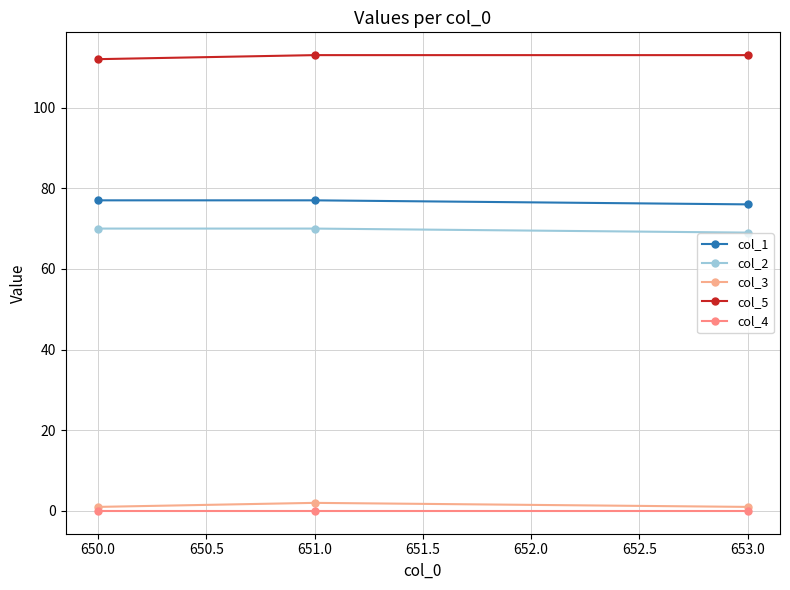

Reading left to right, list all the values displayed in this chart.

col_1: 650.0=77	651.0=77	653.0=76
col_2: 650.0=70	651.0=70	653.0=69
col_3: 650.0=1	651.0=2	653.0=1
col_5: 650.0=112	651.0=113	653.0=113
col_4: 650.0=0	651.0=0	653.0=0